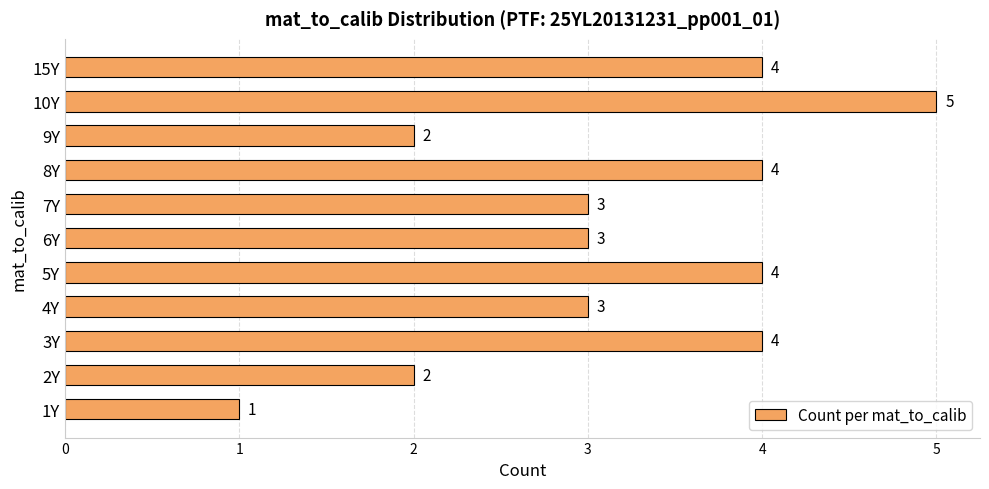

True or false: the data shows 4 at 15Y.

True